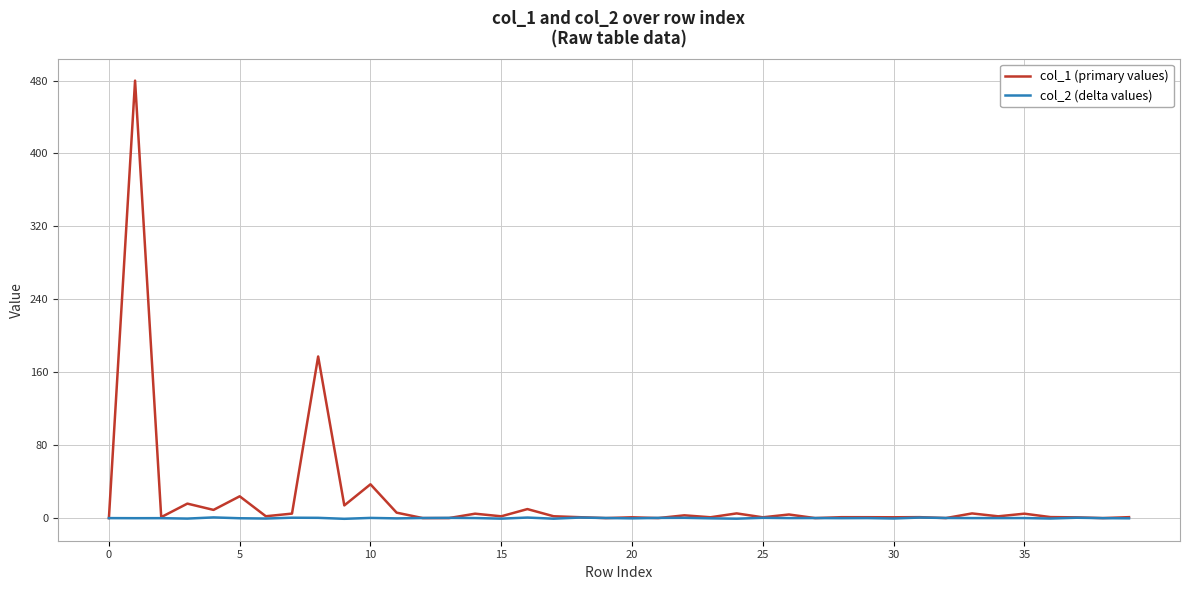

What is the minimum value shown in the chart?

-0.8